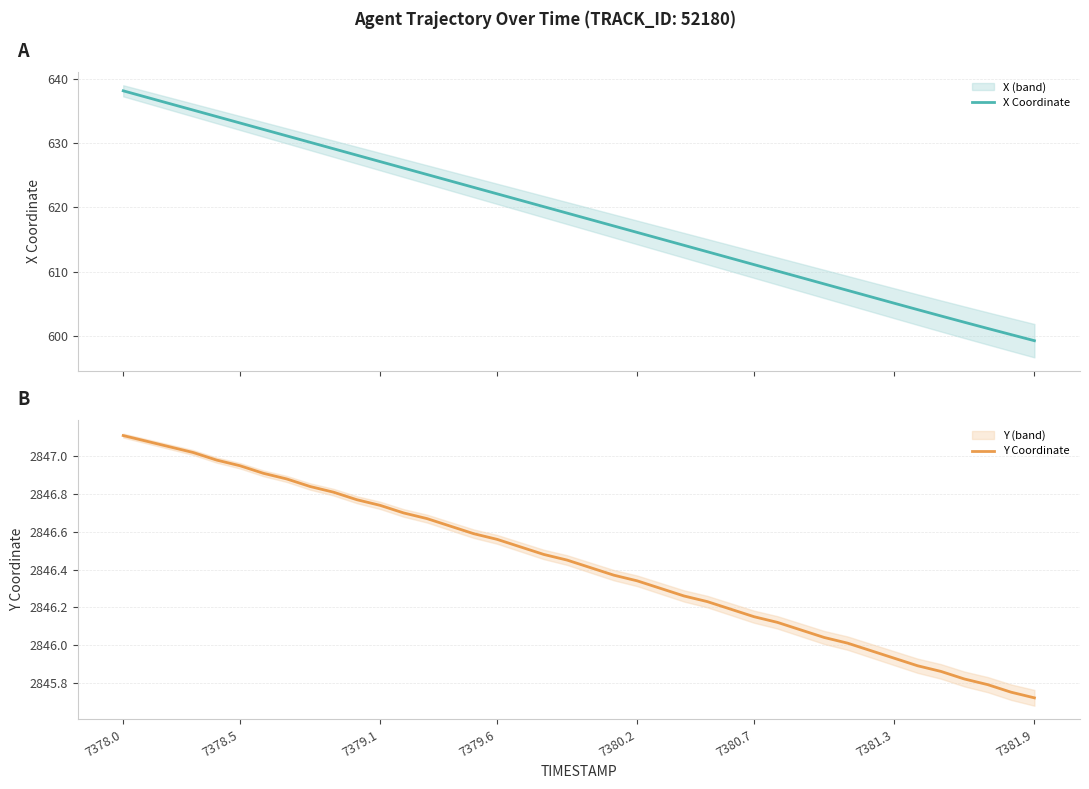

Reading left to right, extract all data points from this chart.

X Coordinate: 638.2	637.2	636.2	635.2	634.1	633.1	632.1	631.1	630.1	629.1	628.1	627.1	626.1	625.1	624.1	623.1	622.1	621.1	620.1	619.1	618.1	617.1	616.1	615.1	614.1	613.1	612.1	611.1	610.1	609.1	608.1	607.1	606.1	605.1	604.1	603.1	602.1	601.1	600.2	599.2
Y Coordinate: 2847.1	2847.1	2847.1	2847.0	2847.0	2846.9	2846.9	2846.9	2846.8	2846.8	2846.8	2846.7	2846.7	2846.7	2846.6	2846.6	2846.6	2846.5	2846.5	2846.4	2846.4	2846.4	2846.3	2846.3	2846.3	2846.2	2846.2	2846.2	2846.1	2846.1	2846.0	2846.0	2846.0	2845.9	2845.9	2845.9	2845.8	2845.8	2845.8	2845.7